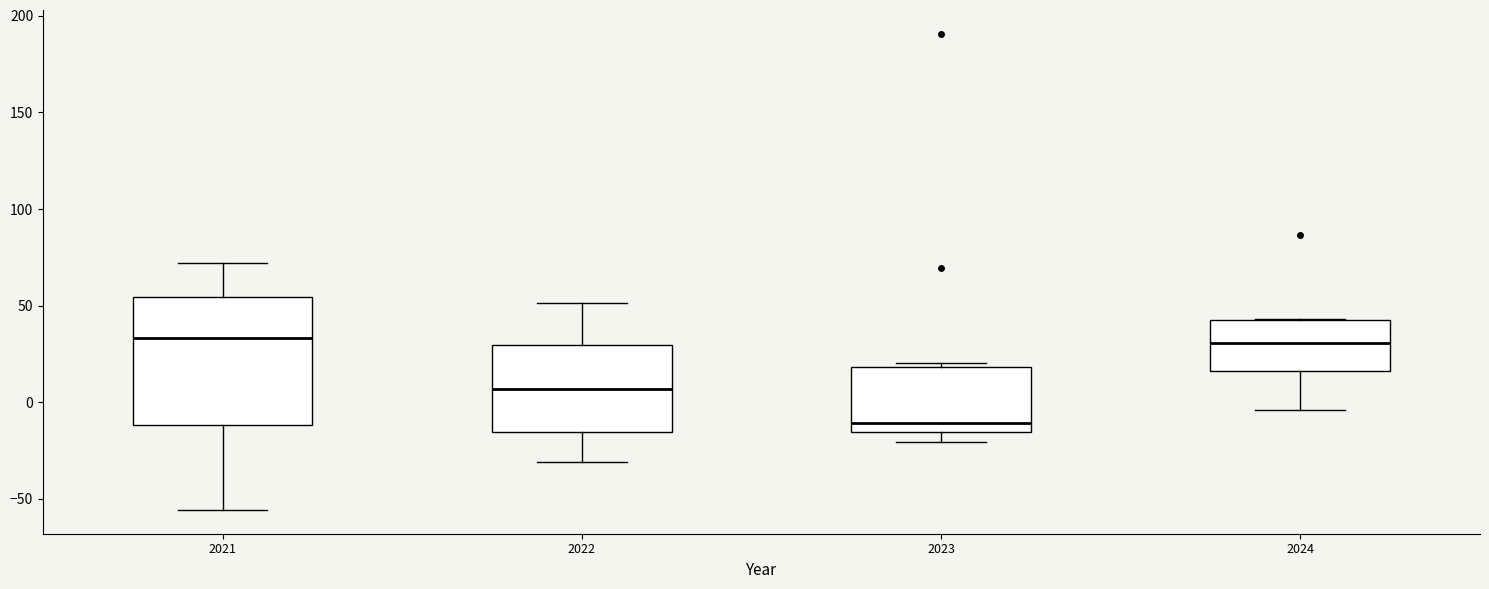

Reading left to right, read every box against the y-axis: the position of its median line, the range the box covers, and the ends of its whiskers. The values are not printed on the chart, so give them approximately, as read against the axis.

2021: median 35, box -10 to 55, whiskers -55 to 70
2022: median 5, box -15 to 30, whiskers -30 to 50
2023: median -10, box -15 to 20, whiskers -20 to 20 (just above the box's upper edge)
2024: median 30, box 15 to 45, whiskers -5 to 45